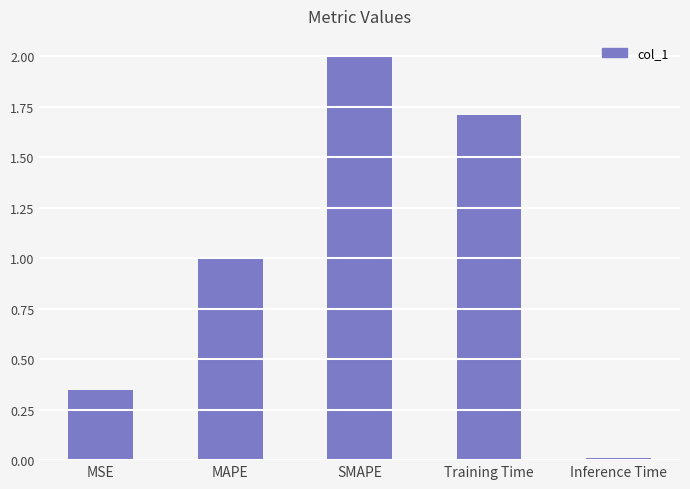

What position from the left is Training Time?

4